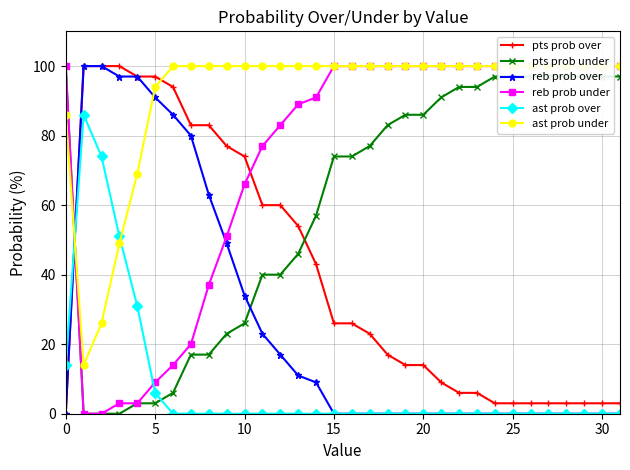

True or false: ast prob under and pts prob over cross at least once.

True